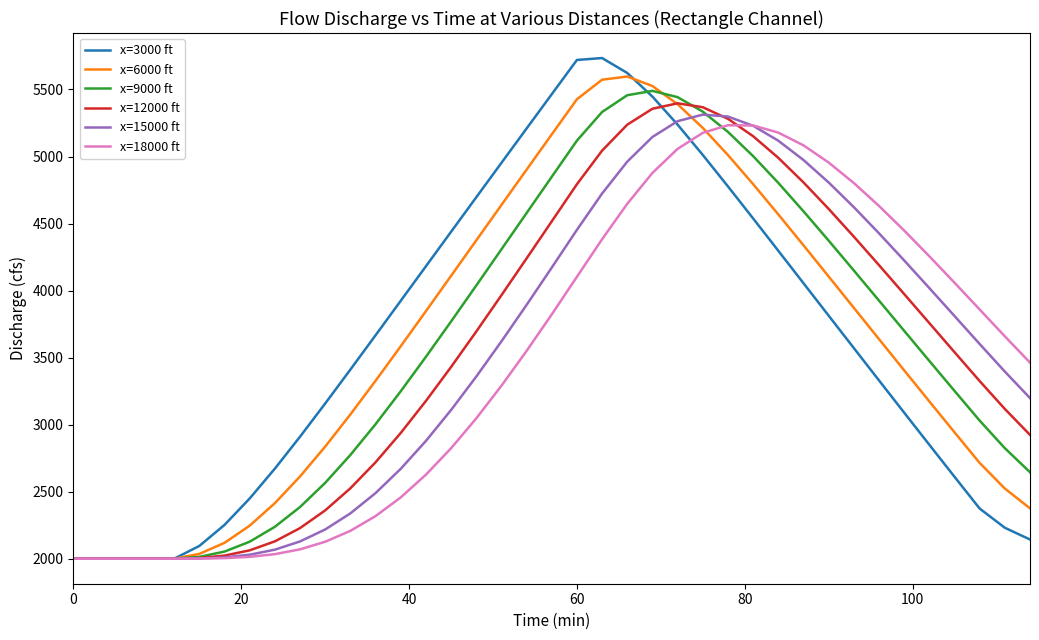

What is the greatest value displayed?

5734.4